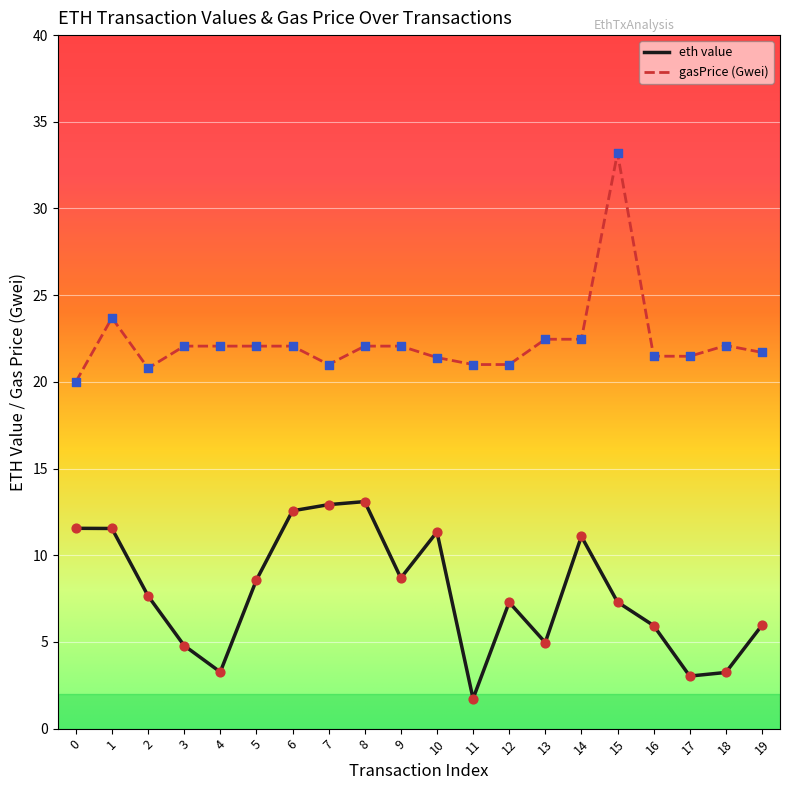

What is the difference between the highest and lowest values at 16?

15.5